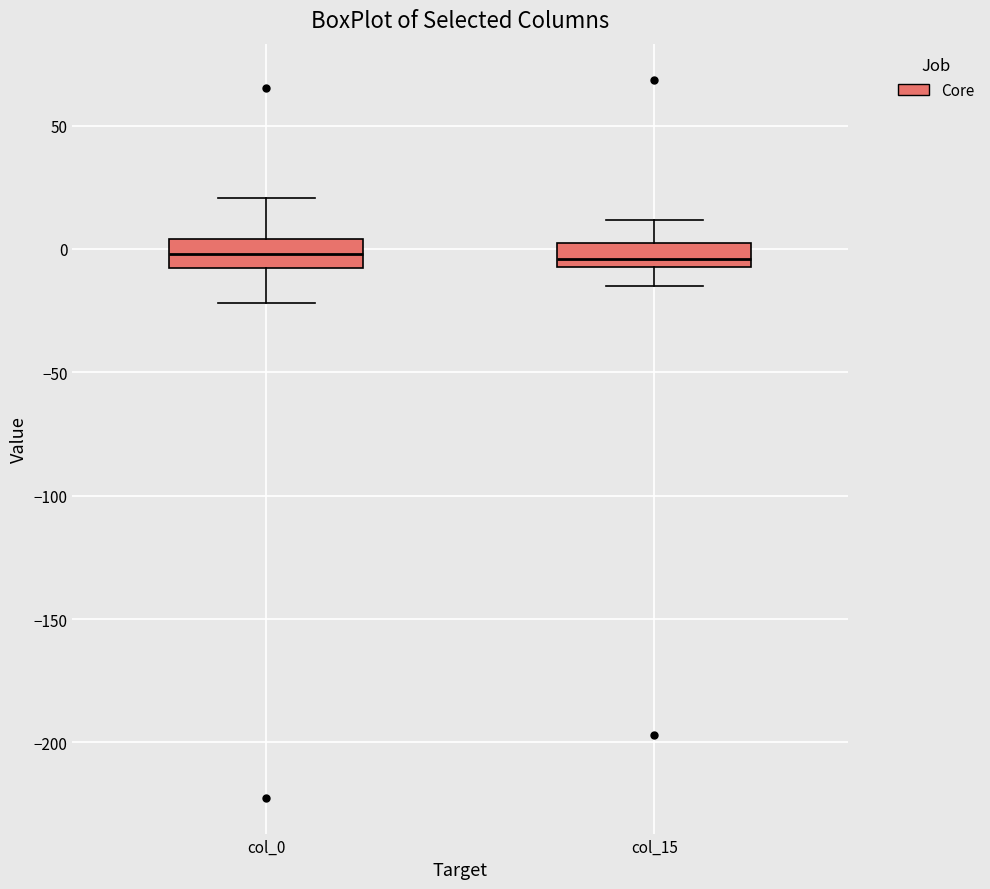

Reading left to right, transcribe this box plot: for each box, give where its median line is, the range the box spans, and where its two whiskers end, as read against the y-axis. The values are not printed on the chart, so give them approximately, as read against the axis.

col_0: median 0, box -10 to 5, whiskers -20 to 20
col_15: median -5 (just above the box's lower edge), box -5 to 0, whiskers -15 to 10